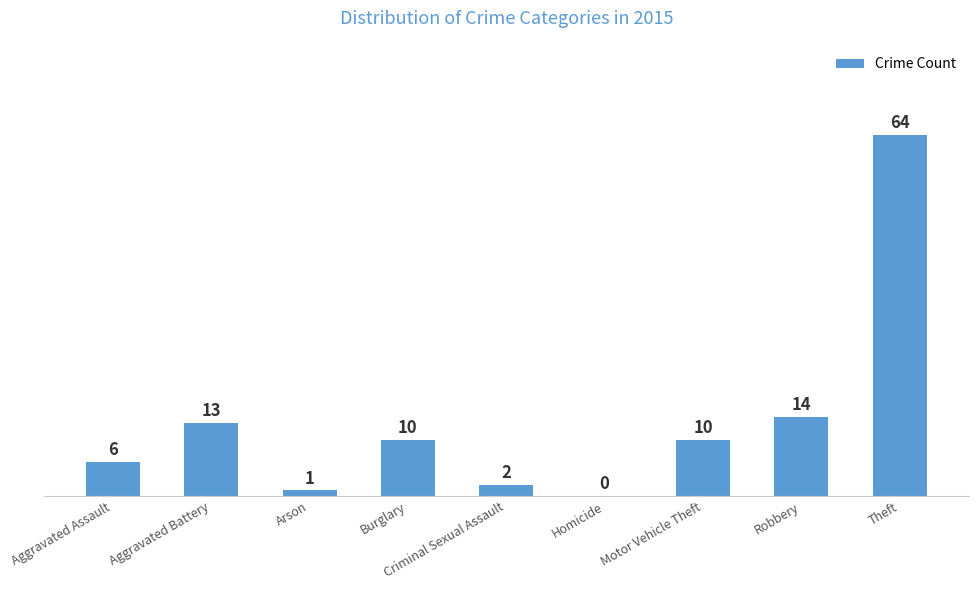

What is the sum of the values at Burglary and Criminal Sexual Assault?

12